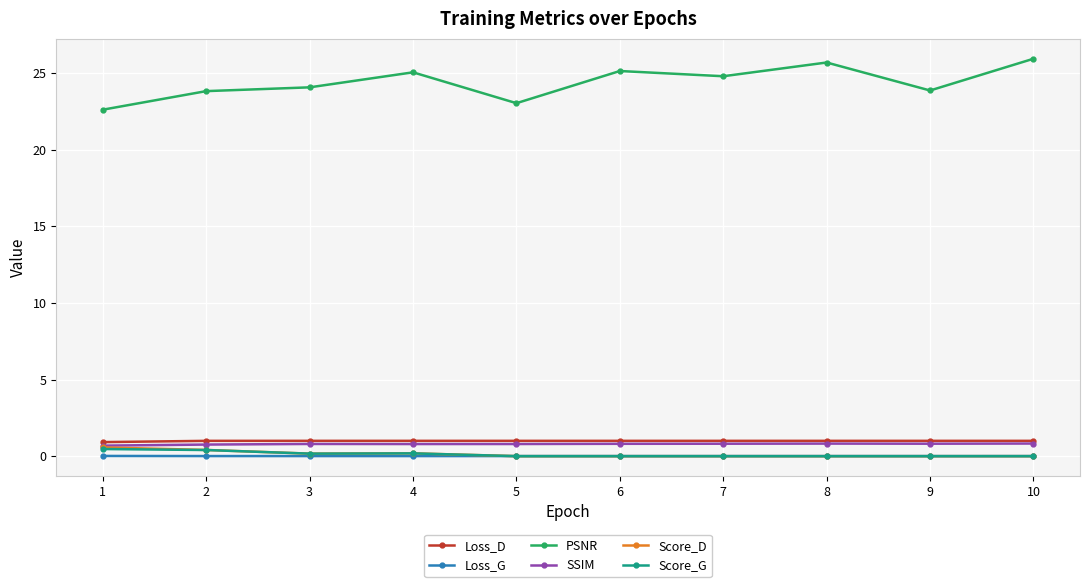

True or false: Score_D has a value of 0.4 at 2.

True